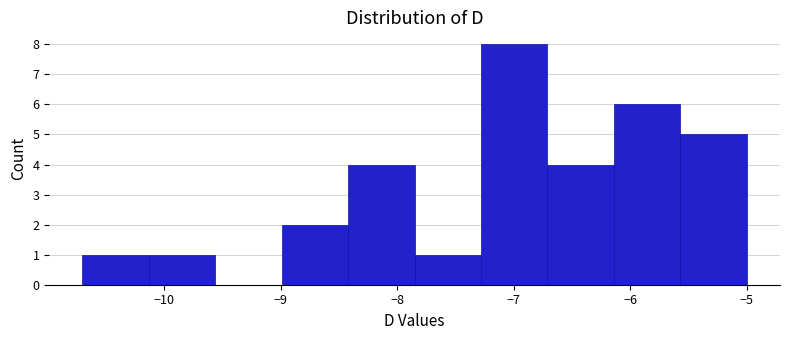

Reading left to right, list every bar in this chart as the range it spans on the x-axis followed by its height. Neither the bar edges nor the heights are printed on the chart, so give them approximately, as read against the axes.

-10.70 to -10.13: 1
-10.13 to -9.56: 1
-9.56 to -8.99: 0
-8.99 to -8.42: 2
-8.42 to -7.85: 4
-7.85 to -7.28: 1
-7.28 to -6.71: 8
-6.71 to -6.14: 4
-6.14 to -5.57: 6
-5.57 to -5.00: 5